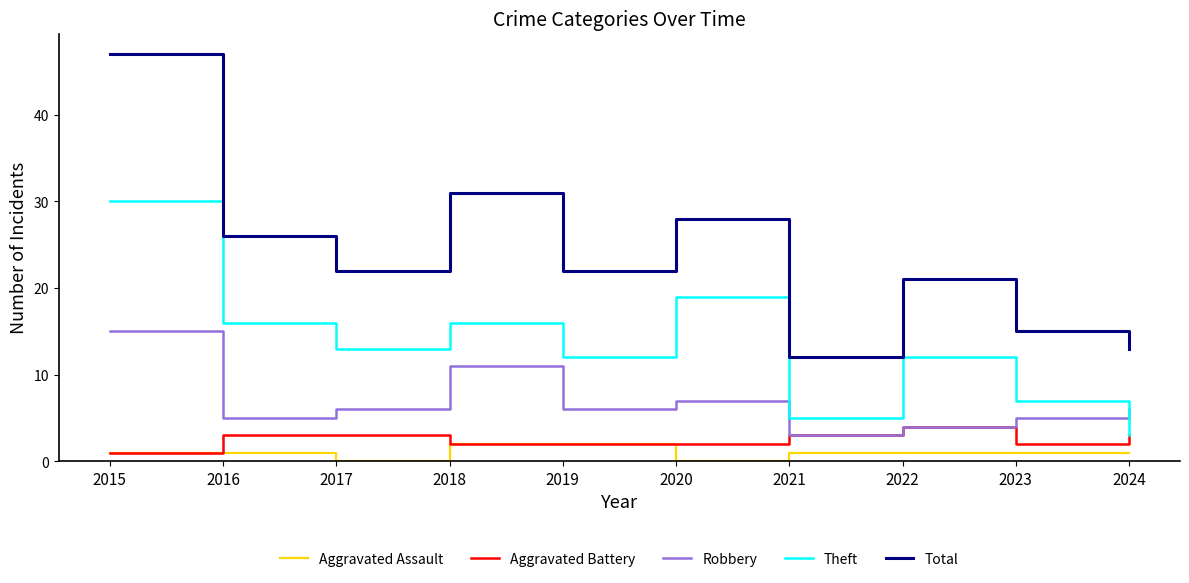

What is the approximate value of Robbery at 2023?

5